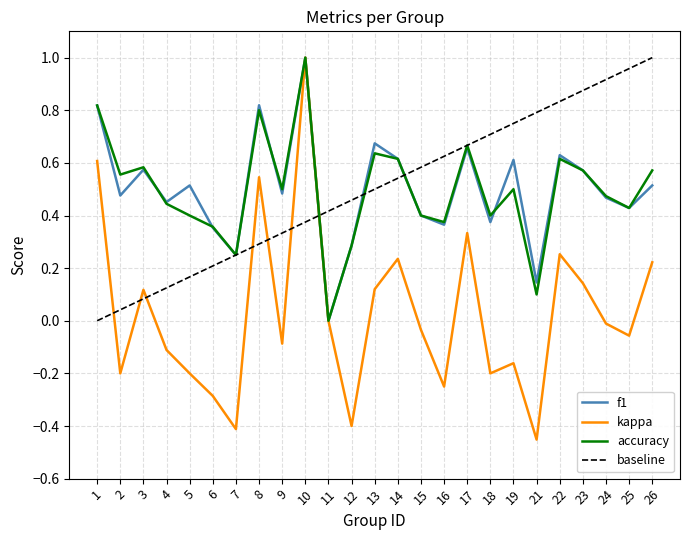

True or false: kappa and accuracy intersect in this chart.

False